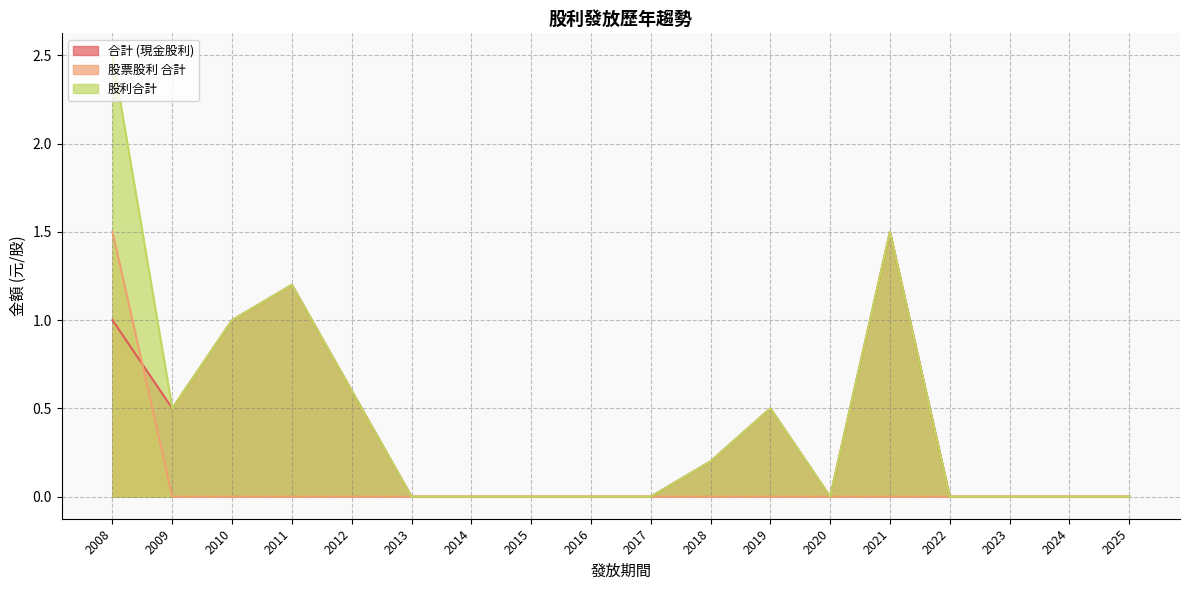

At which category is the sum across all series the highest?

2008